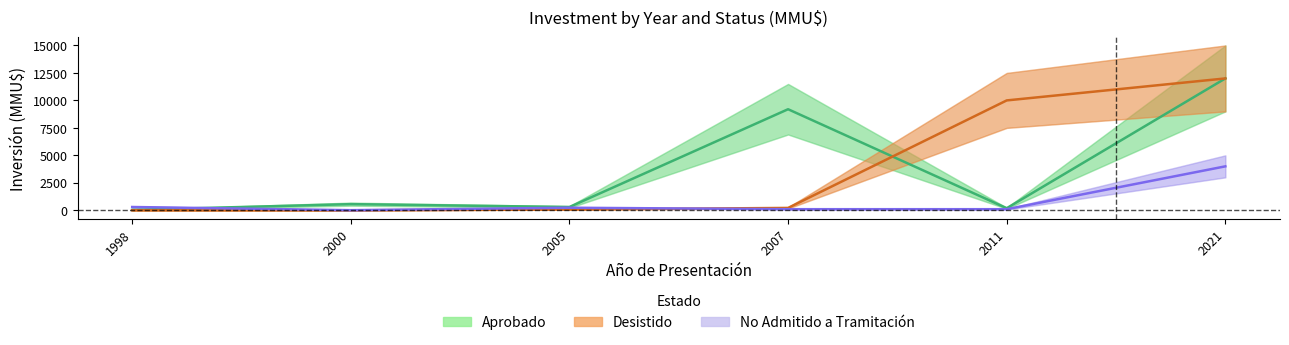

What is the value of the No Admitido a Tramitación point at the 3rd from the left?

234